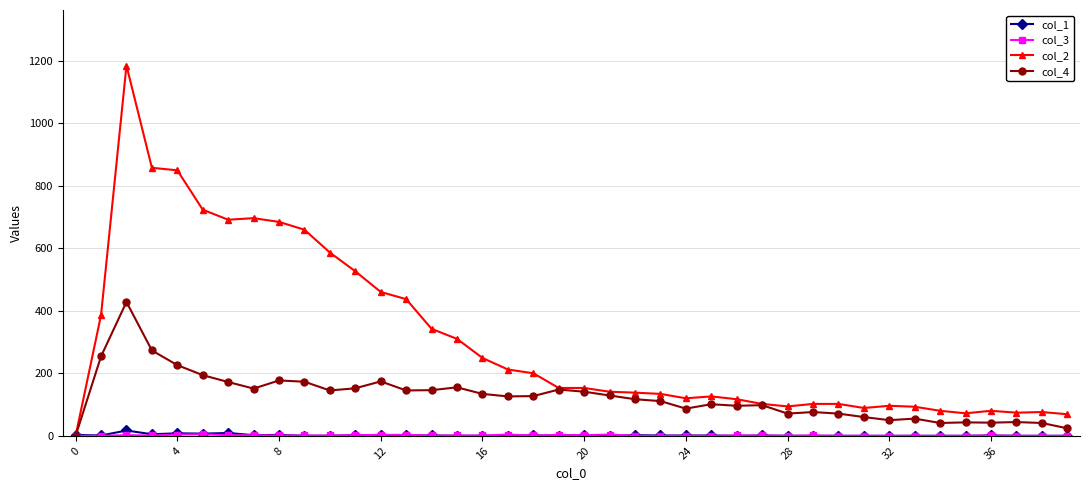

Which series has the largest total across all categories?

col_2